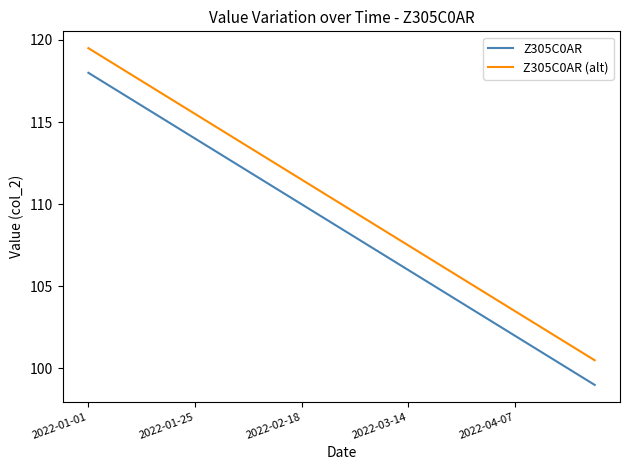

What is the sum of all Z305C0AR values?

2170.0